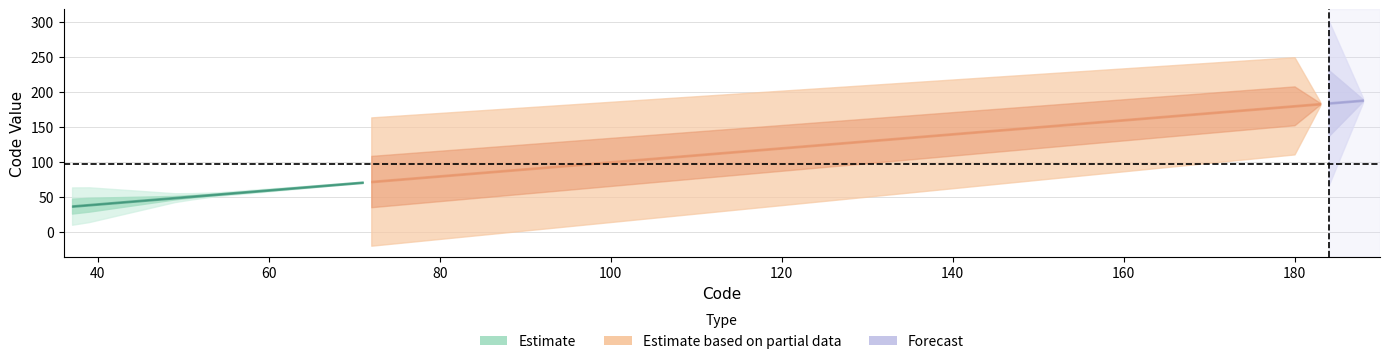

Does the chart display data point markers on the line(s)?

No